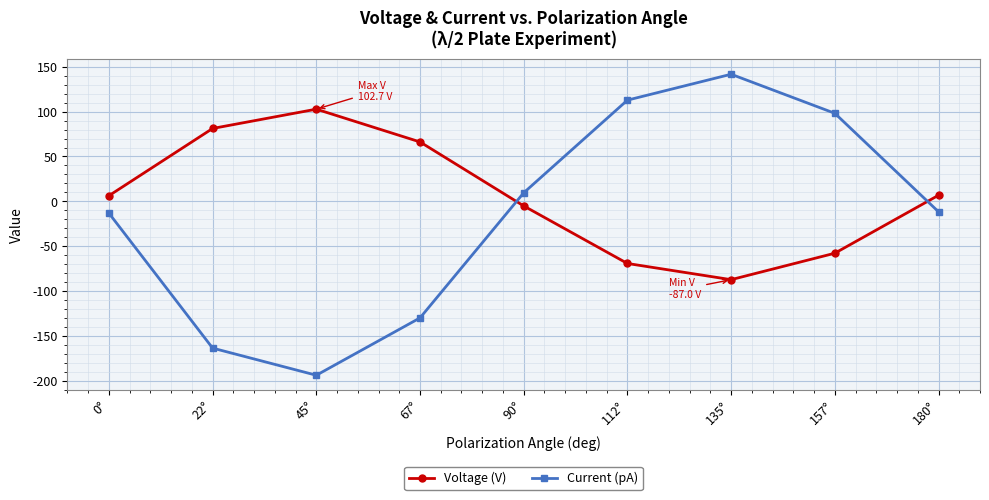

What is the difference between the maximum and minimum values in the Voltage (V) series?

189.7